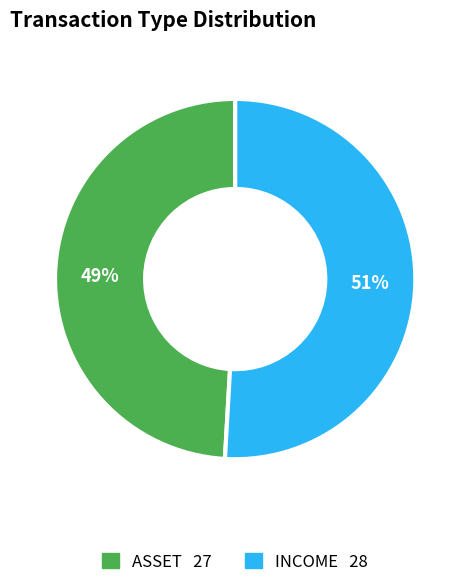

Between ASSET and INCOME, which is larger?

INCOME